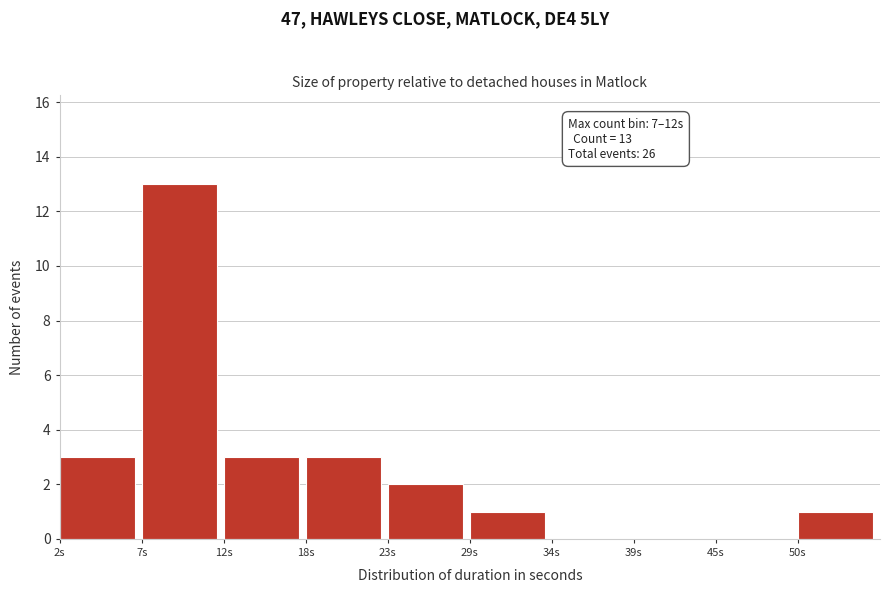

Reading left to right, what are all the values shown in this chart?

2s=3	7s=13	12s=3	18s=3	23s=2	29s=1	34s=0	39s=0	45s=0	50s=1